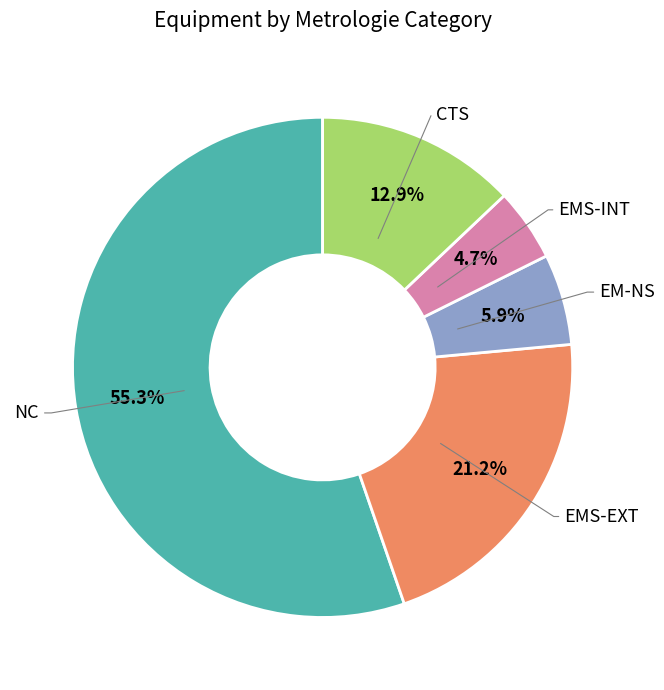

Does any single category account for the majority?

Yes